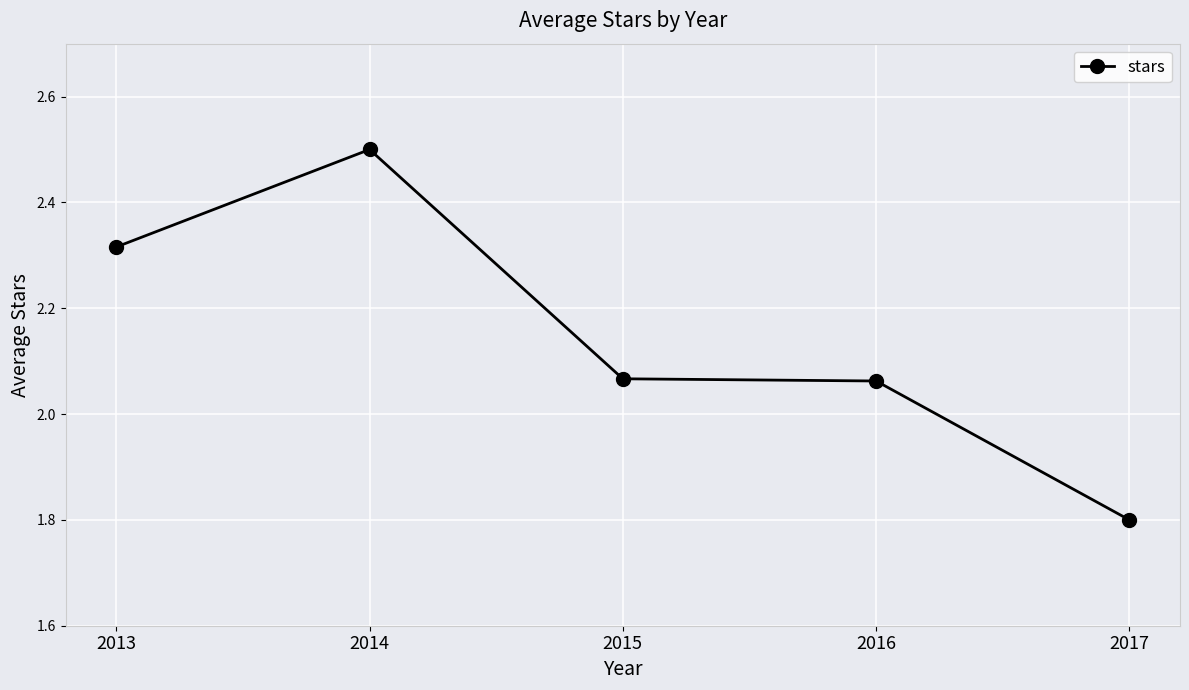

What is the difference between the values at 2015 and 2014?

0.4